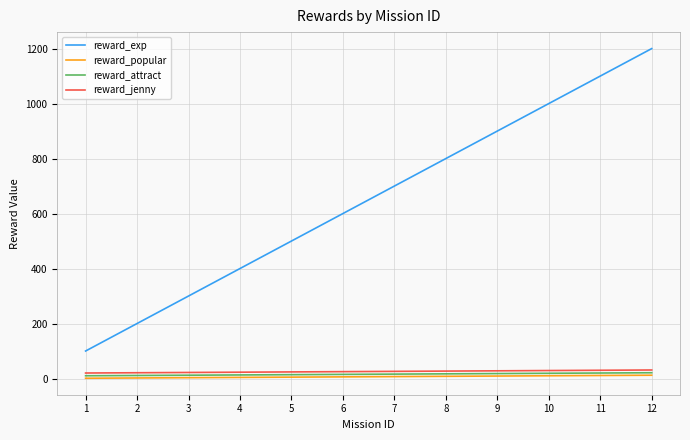

Is the value of reward_jenny at 5 greater than the value of reward_exp at 7?

No